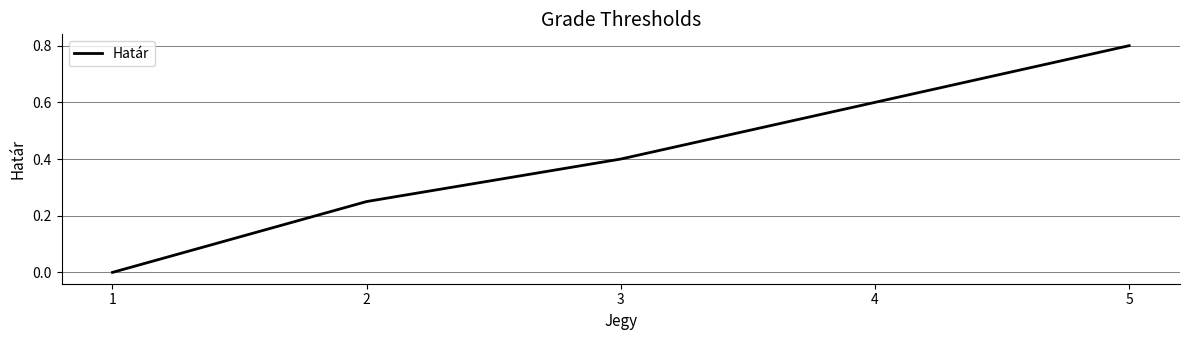

How many series are shown in this chart?

1